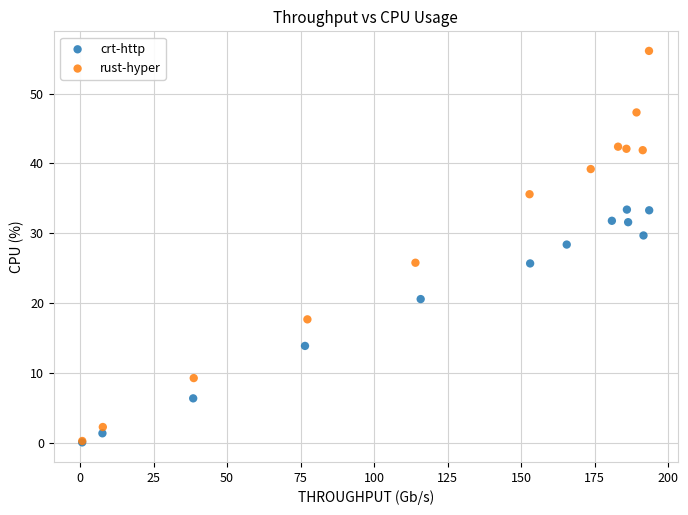

Which series has the widest spread of Y values?

rust-hyper